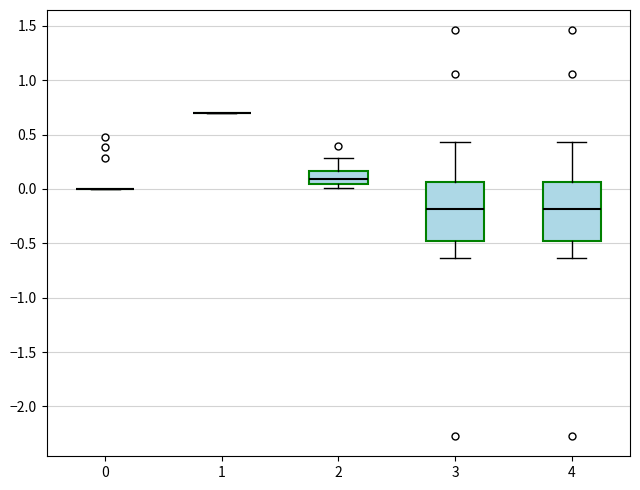

Reading left to right, transcribe this box plot: for each box, give where its median line is, the range the box spans, and where its two whiskers end, as read against the y-axis. The values are not printed on the chart, so give them approximately, as read against the axis.

0: box collapsed to a line at 0.00, whiskers 0.00 to 0.00
1: box collapsed to a line at 0.70, whiskers 0.70 to 0.70
2: median 0.10, box 0.05 to 0.15, whiskers 0.00 to 0.30
3: median -0.20, box -0.50 to 0.05, whiskers -0.65 to 0.45
4: median -0.20, box -0.50 to 0.05, whiskers -0.65 to 0.45